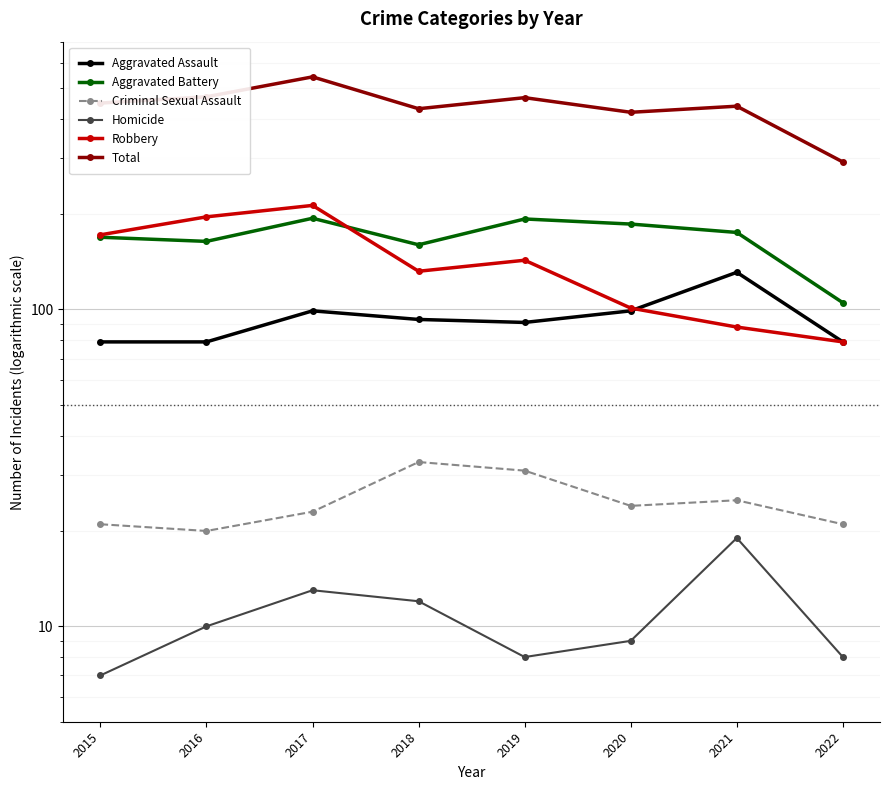

What is the value of the Aggravated Assault point at the 4th from the left?

93